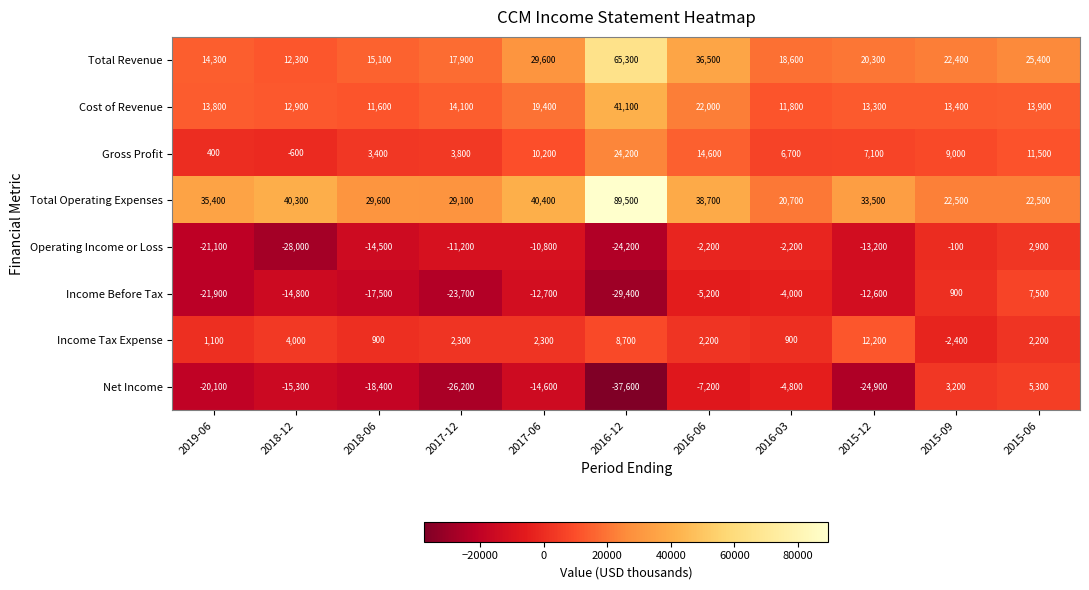

Where does the Income Before Tax series first go above -12700?

2016-06